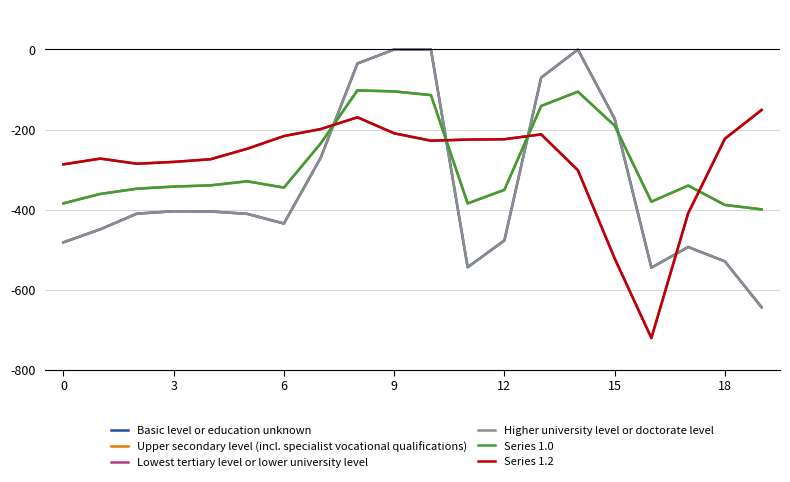

What is the difference between the maximum and minimum values in the Basic level or education unknown series?

644.5